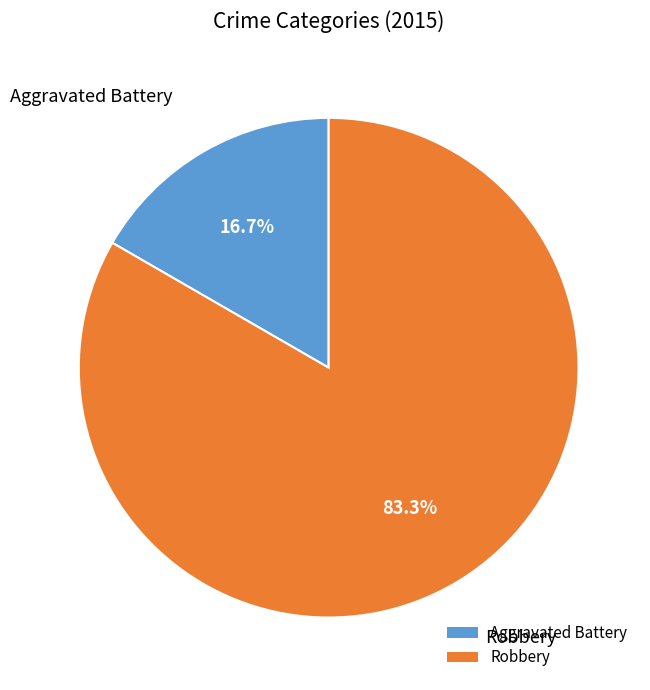

Which slice is the largest?

Robbery